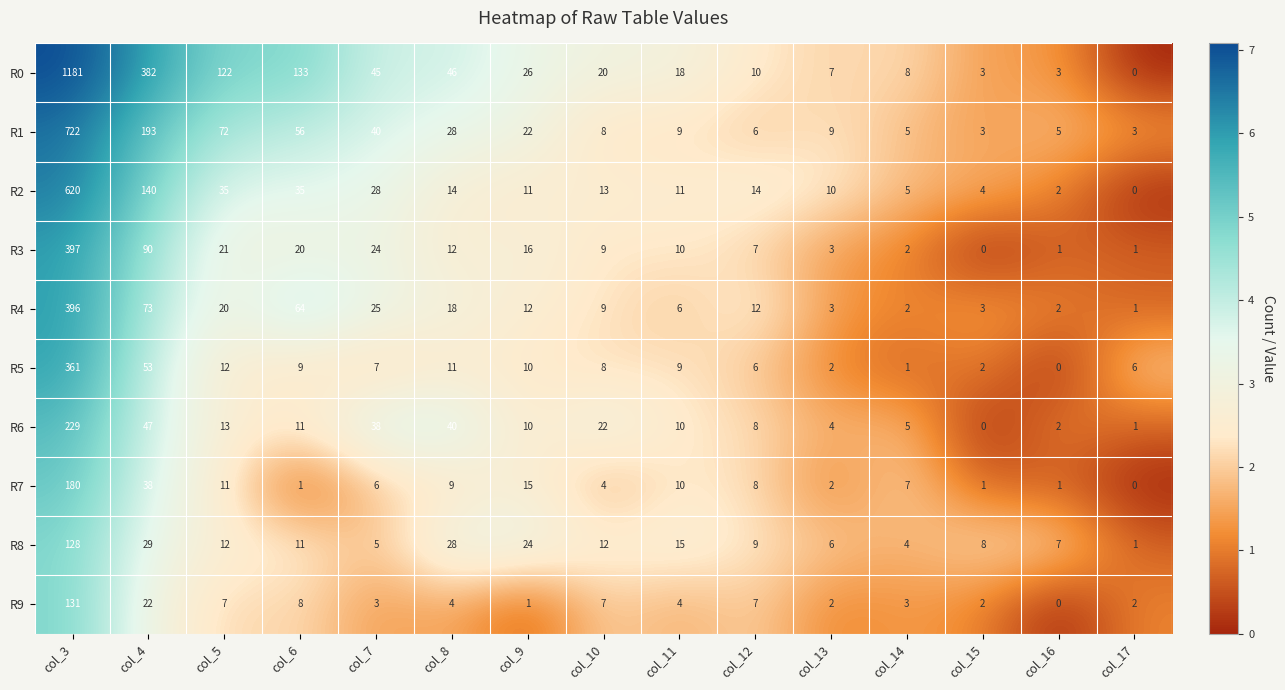

The value of R3 at col_15 is 0. True or false?

True